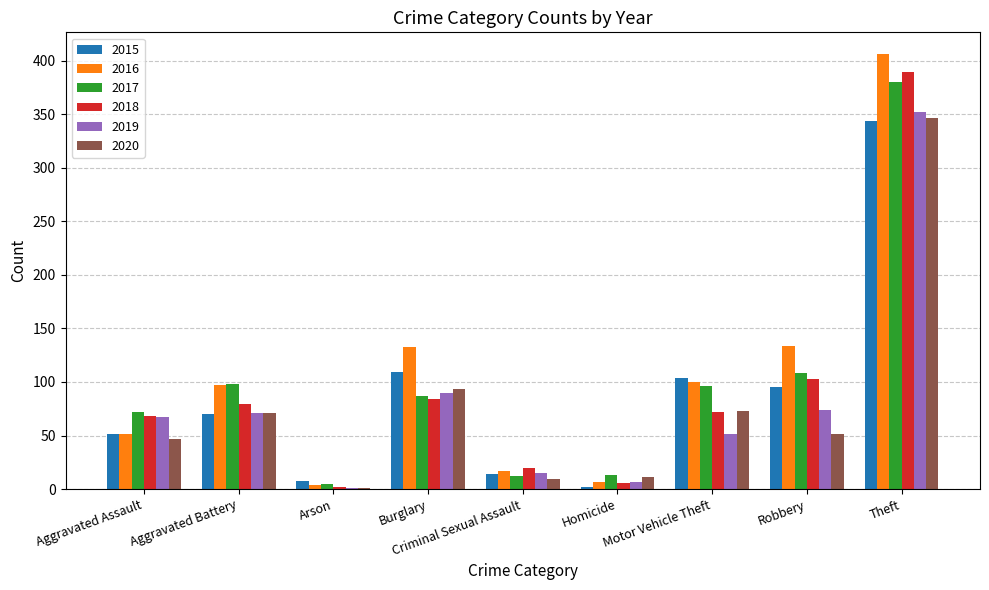

Where does the 2018 series first go above 72?

Aggravated Battery